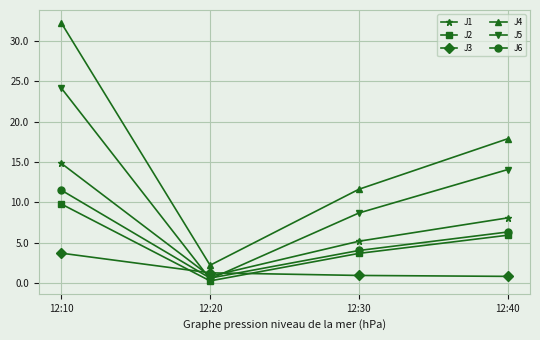

Where is J4 nearest to the value 17?

12:40